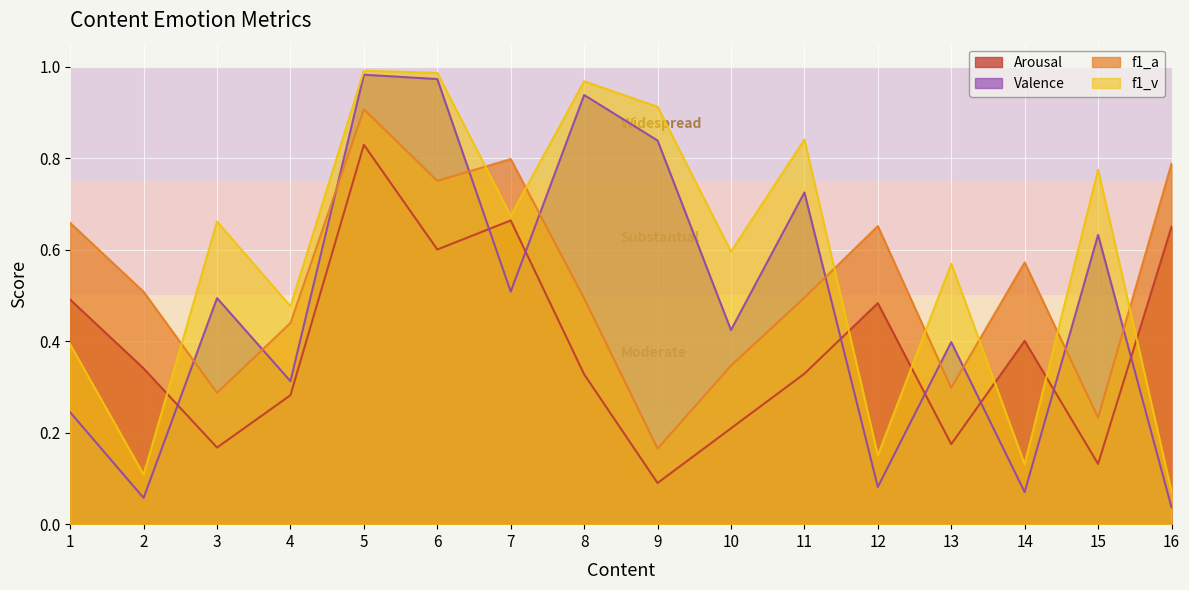

Between 16 and 3, which is larger?

16